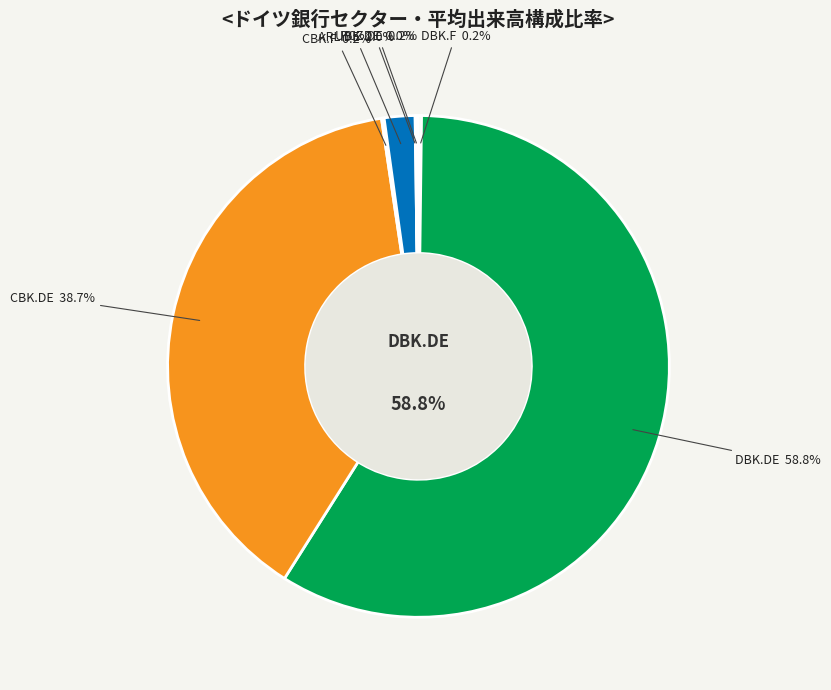

What is the smallest slice in the pie chart?

UBK.DE